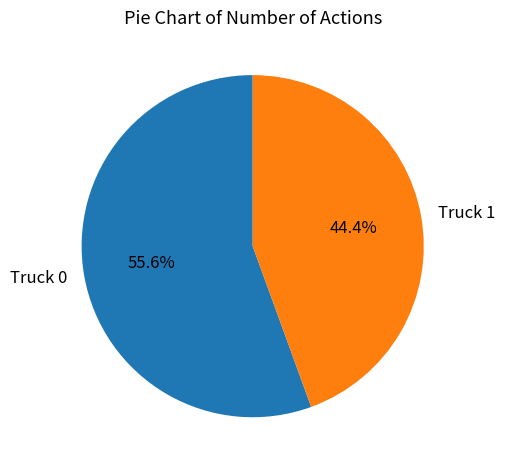

Approximately how many times larger is the value at Truck 1 compared to Truck 0?

0.8